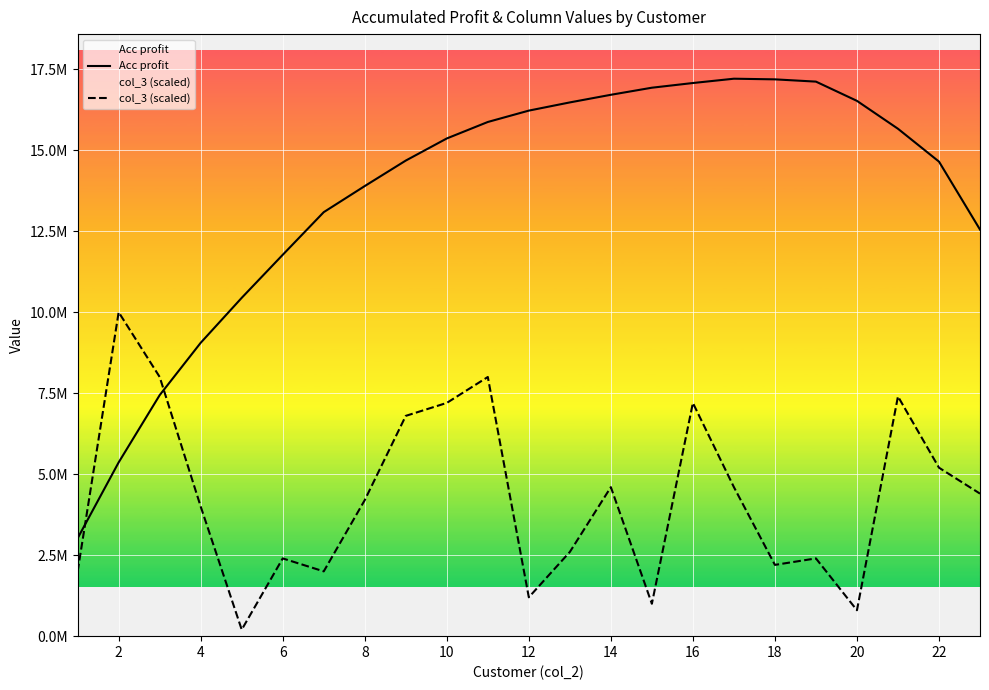

Reading left to right, extract all data points from this chart.

Acc profit: 3023050.5	5364427.0	7440443.4	9056129.0	10443556.4	11771784.4	13088246.9	13894177.7	14680626.3	15363177.4	15871726.2	16222761.5	16475826.3	16711109.2	16929613.0	17074435.7	17207523.9	17187502.1	17117638.3	16523458.1	15662635.4	14648447.6	12550411.0
col_3 (scaled): 2000000.0	10000000.0	8000000.0	4000000.0	200000.0	2400000.0	2000000.0	4200000.0	6800000.0	7200000.0	8000000.0	1200000.0	2600000.0	4600000.0	1000000.0	7200000.0	4600000.0	2200000.0	2400000.0	800000.0	7400000.0	5200000.0	4400000.0